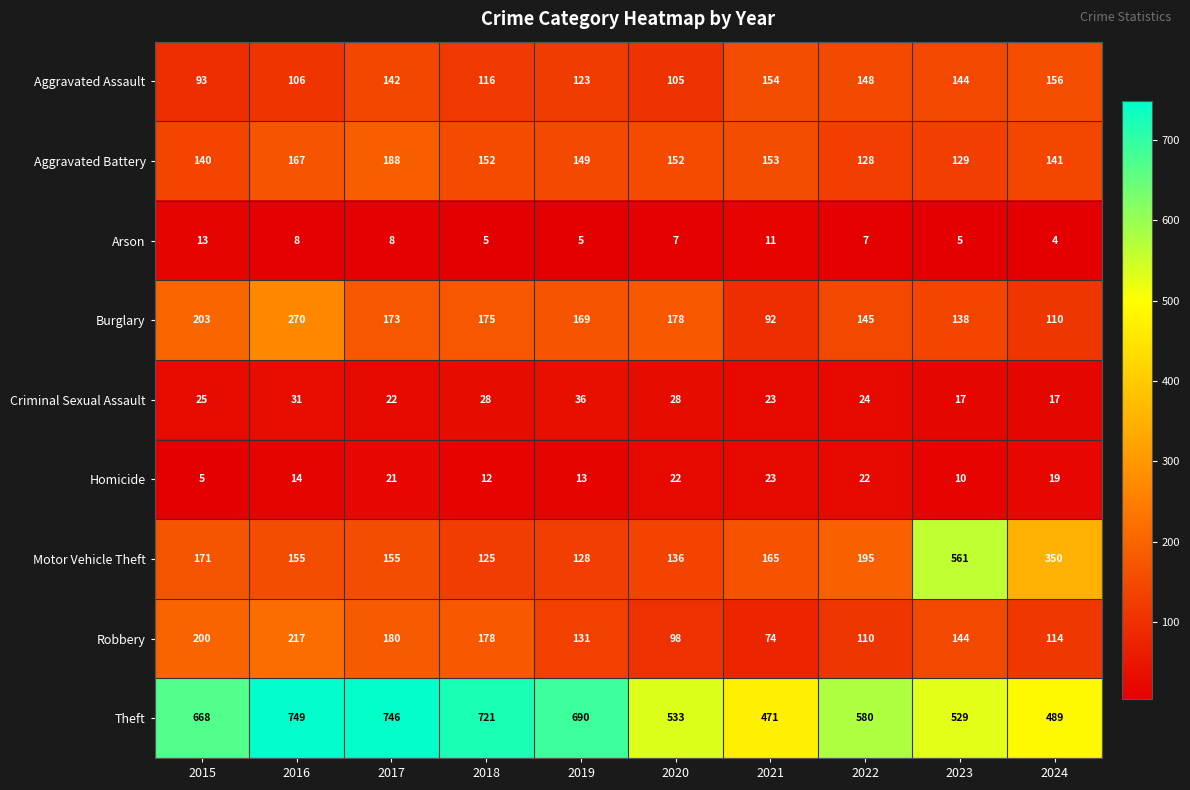

At how many categories does at least one series exceed 283?

10